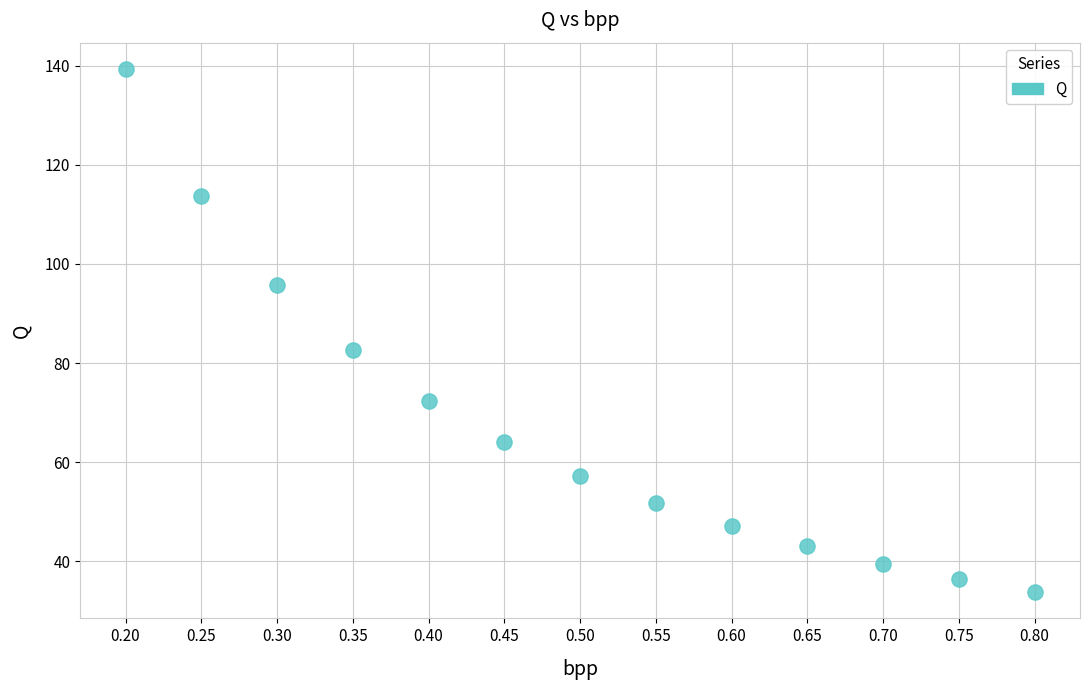

What Y value in the scatter plot is closest to 86?

82.6